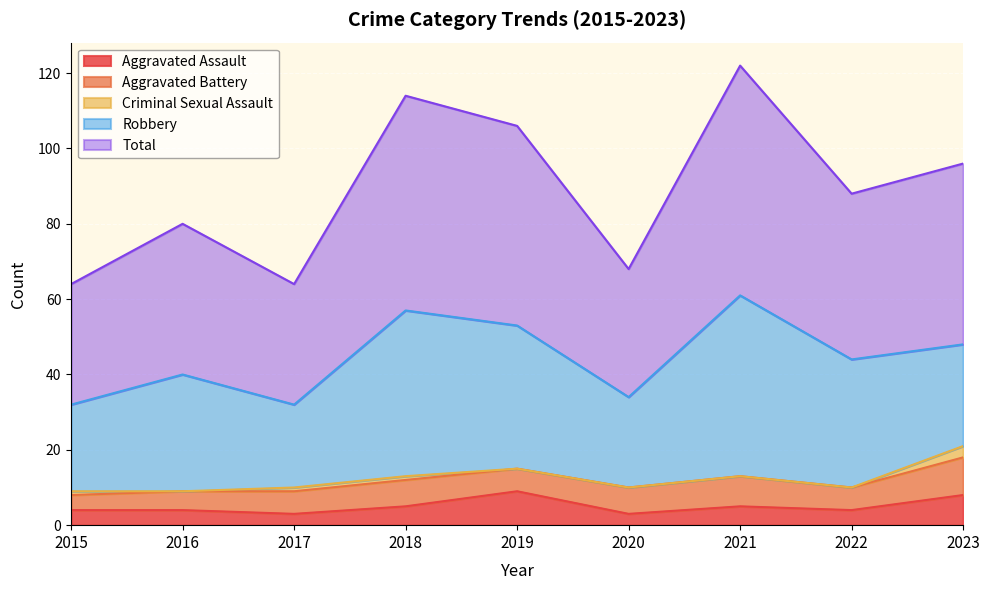

How many categories are shown in the chart?

9